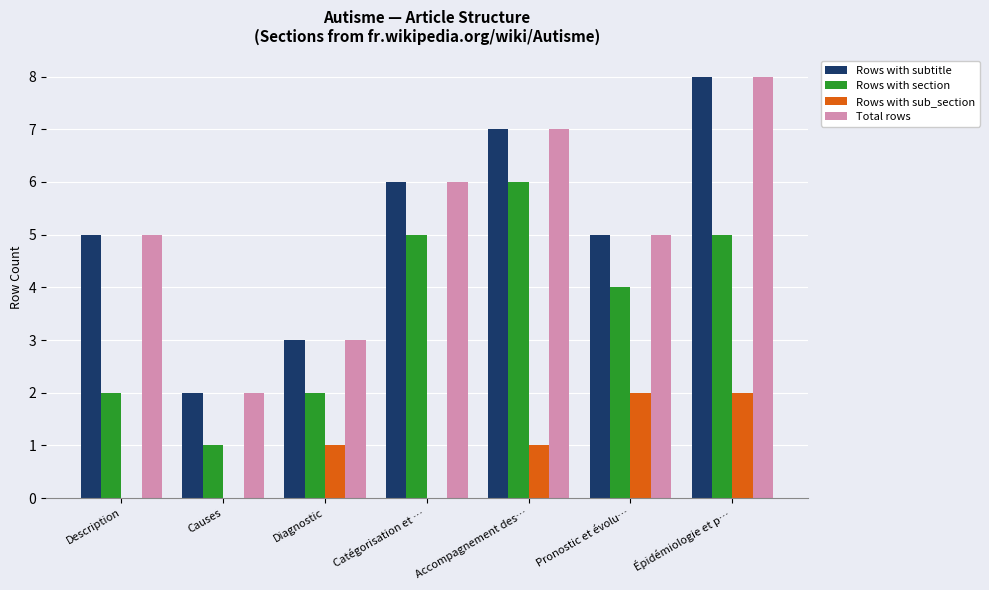

Read the Total rows value at Épidémiologie et p….

8